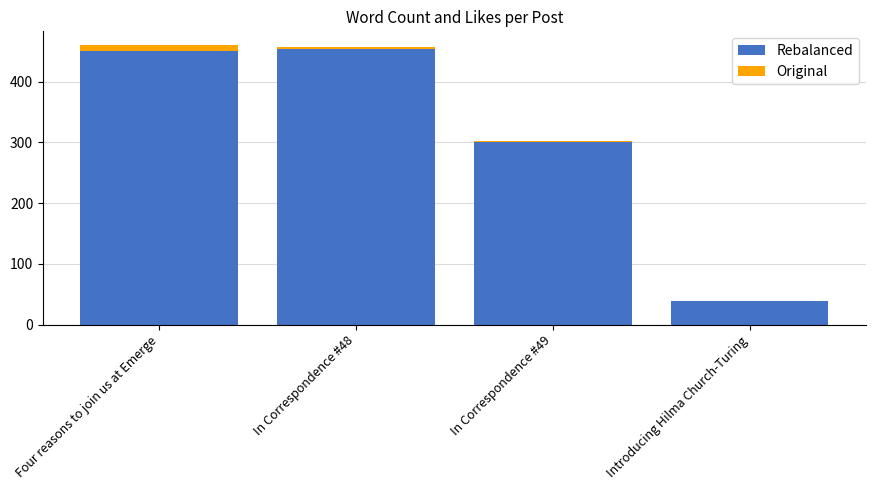

What is the maximum value for Rebalanced?

454